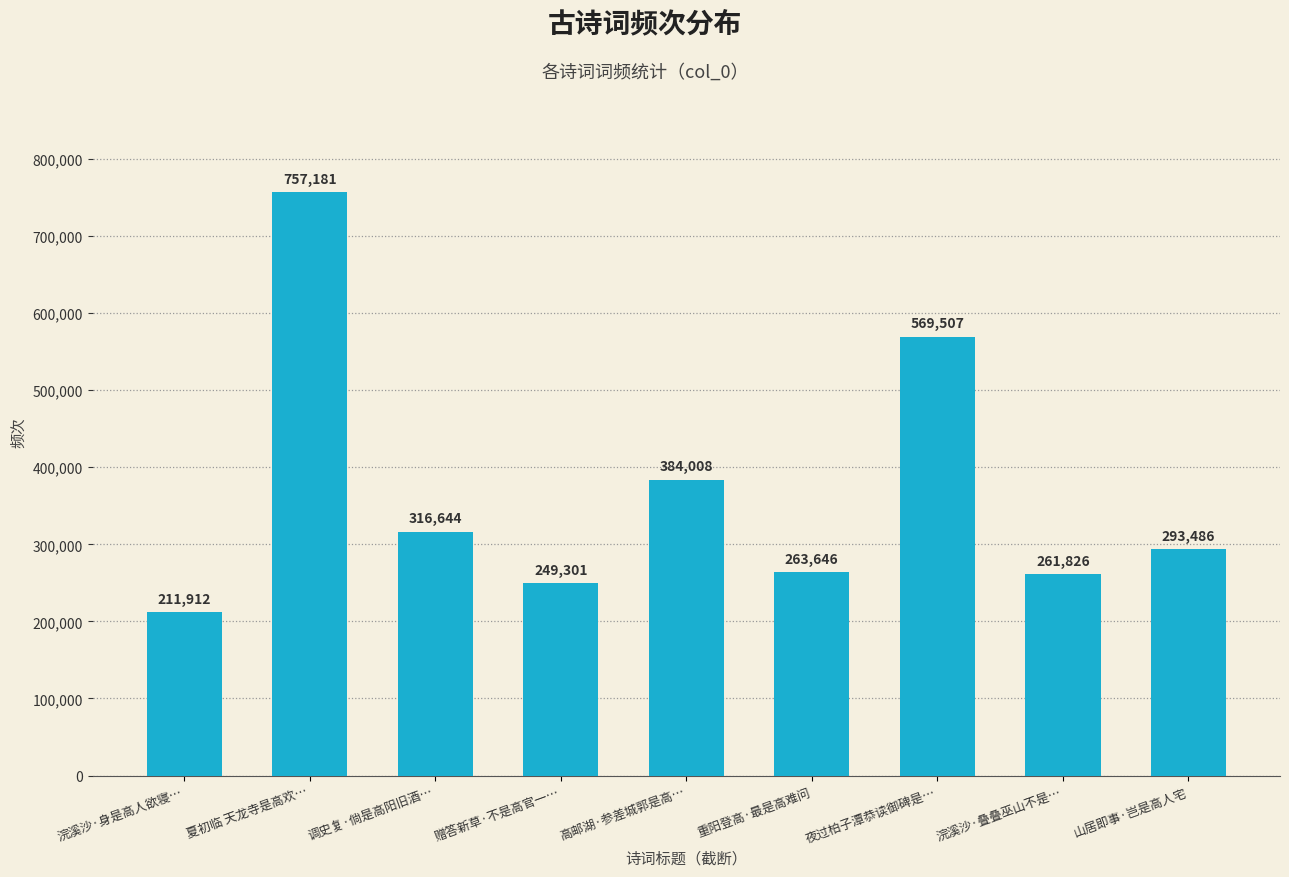

List the labels in order of value, smallest first.

浣溪沙·身是高人欲寝…, 赠答新草·不是高官一…, 浣溪沙·叠叠巫山不是…, 重阳登高·最是高难问, 山居即事·岂是高人宅, 调史复·倘是高阳旧酒…, 高邮湖·参差城郭是高…, 夜过柏子潭恭读御碑是…, 夏初临 天龙寺是高欢…